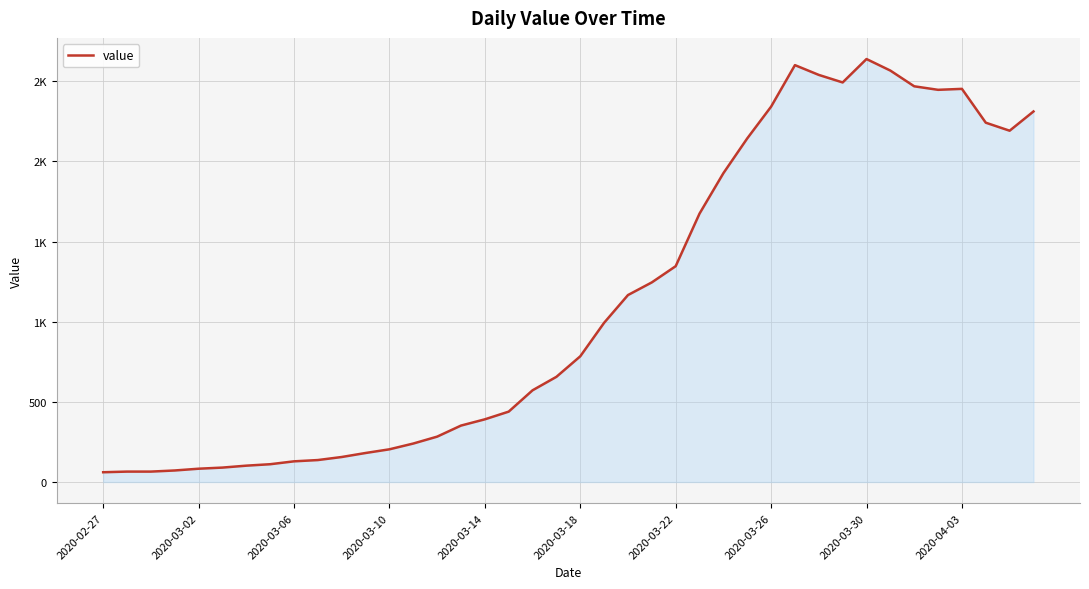

Does the chart have visible grid lines?

Yes